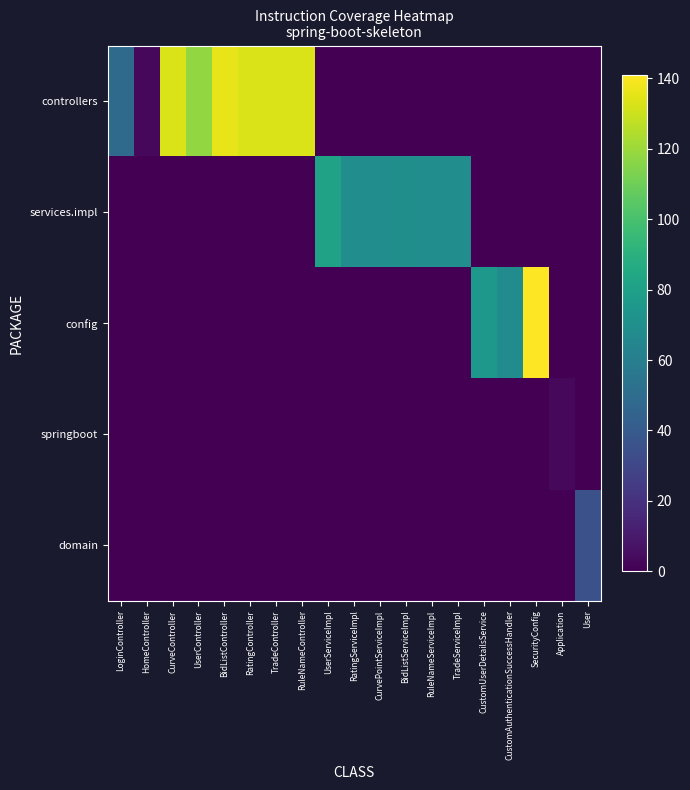

Between HomeController and TradeServiceImpl, which series saw the biggest shift?

services.impl